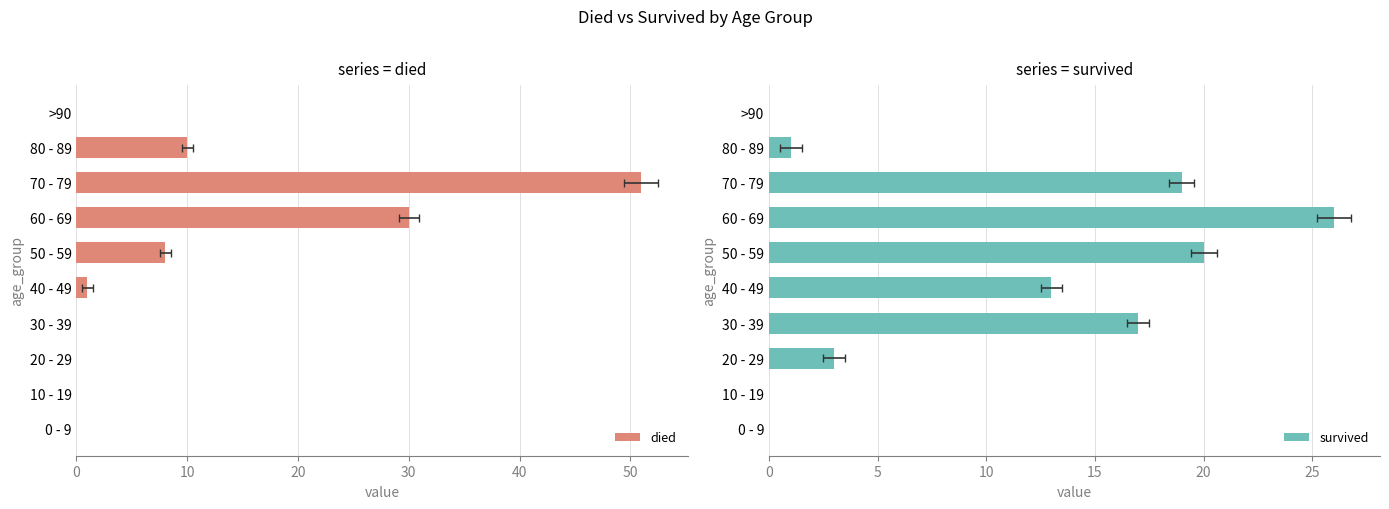

Which series has the largest total across all categories?

died